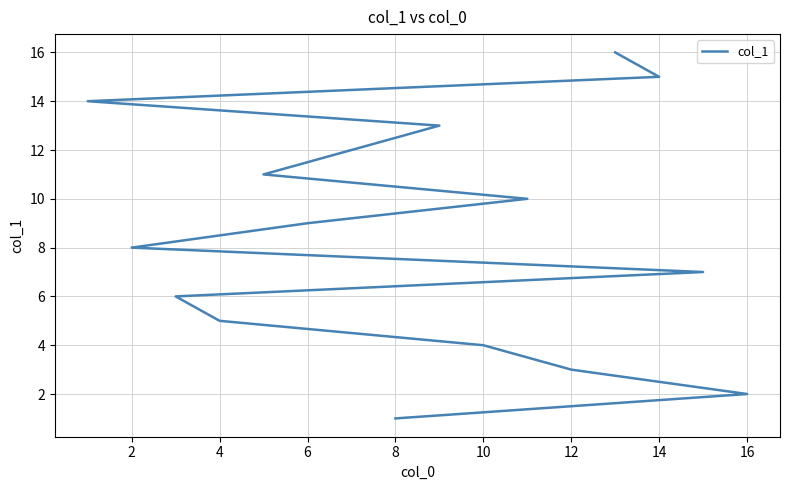

What is the greatest value displayed?

16